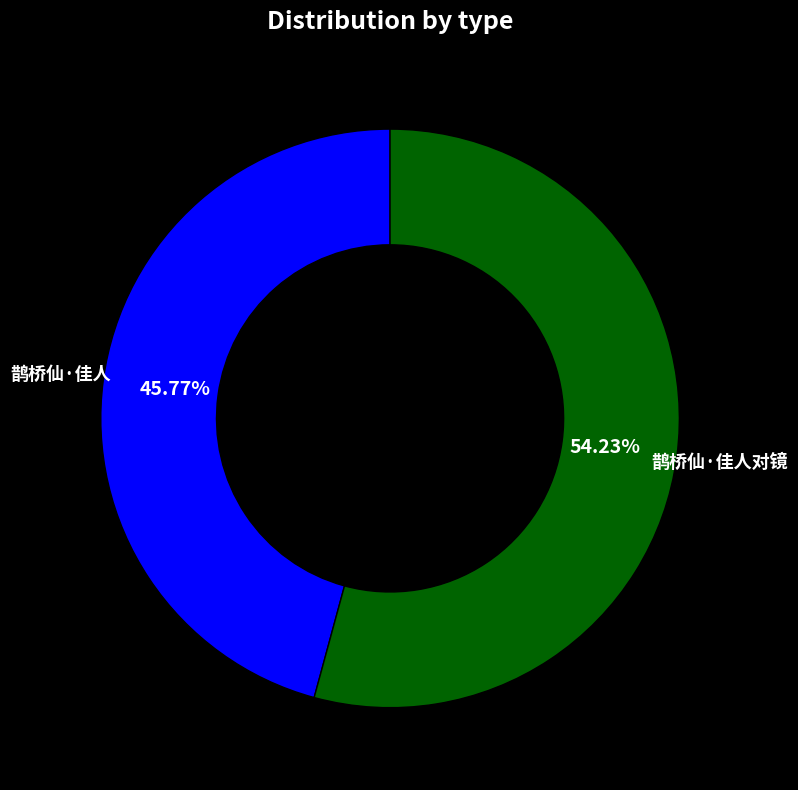

What is the total percentage of 鹊桥仙·佳人 and 鹊桥仙·佳人对镜?

100.0%